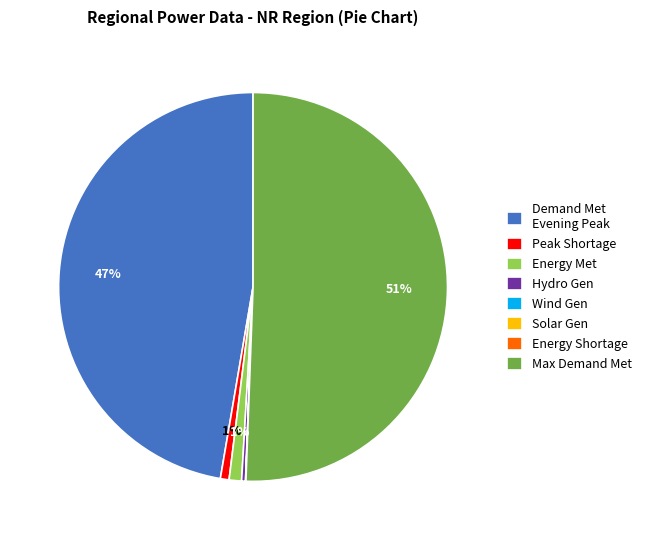

Combined, do Peak Shortage and Max Demand Met account for over 50%?

Yes